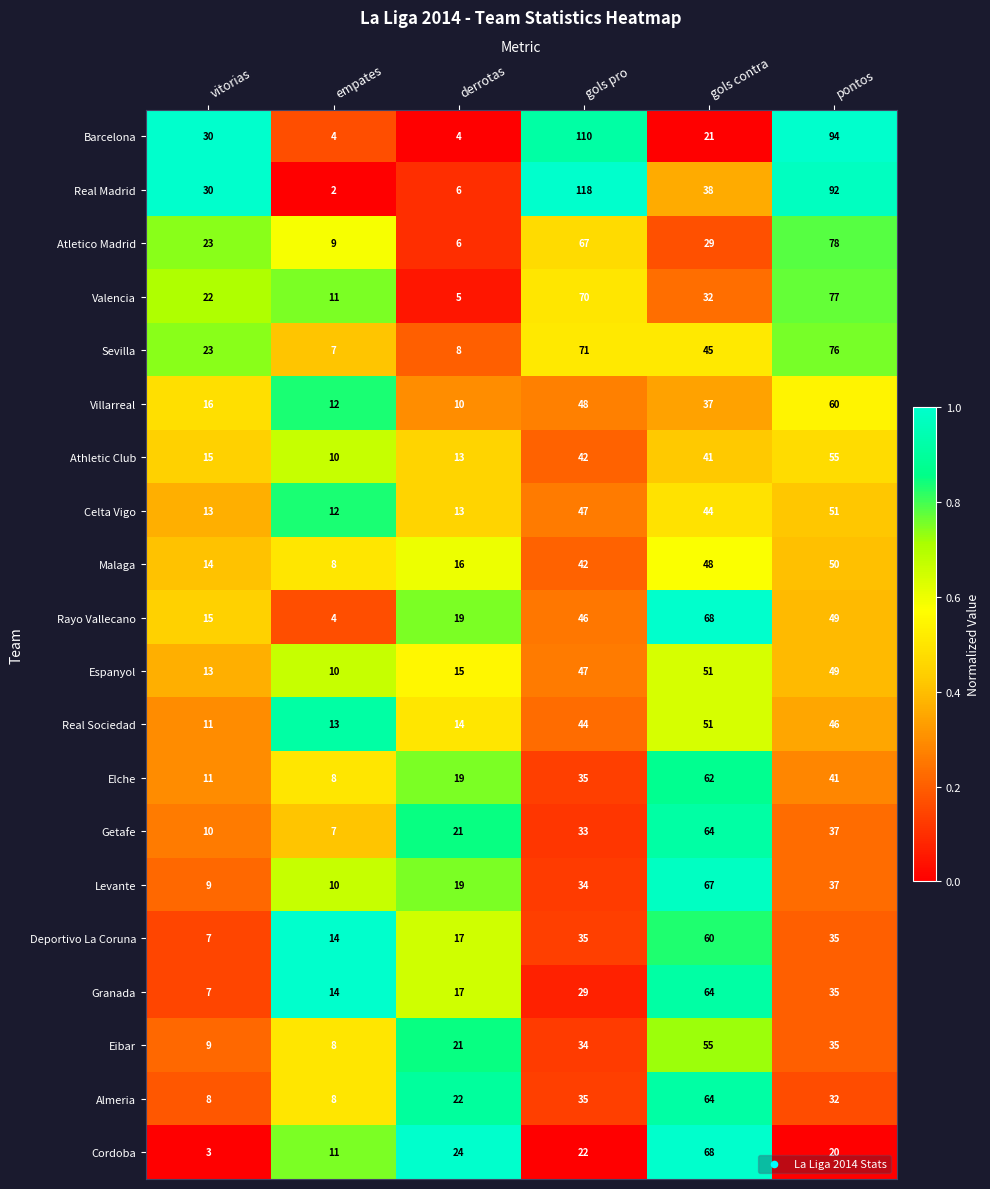

Which category has the highest value across all series?

gols pro